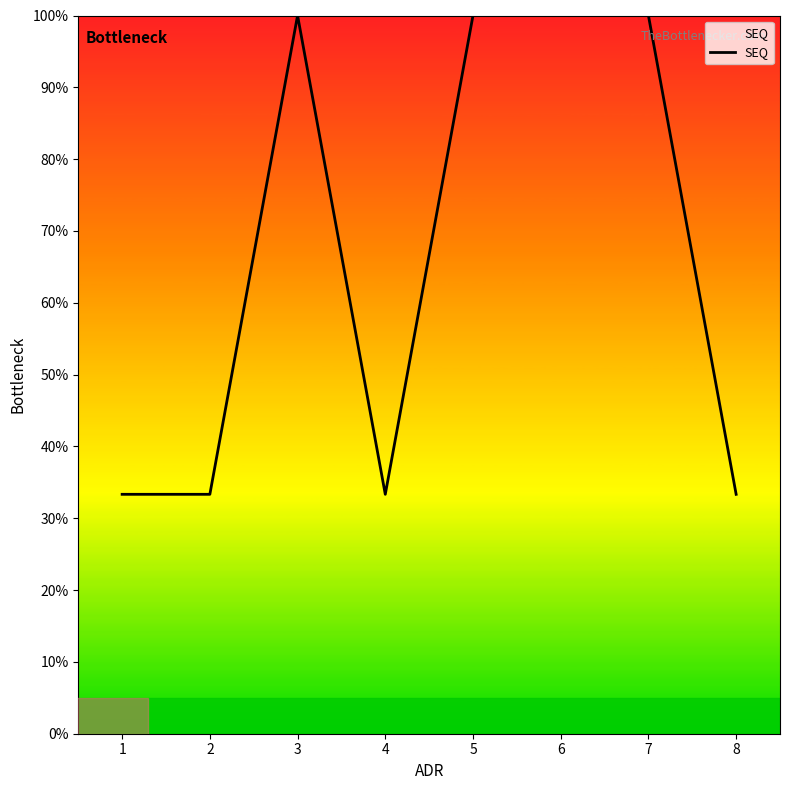

What is the average value?

66.7